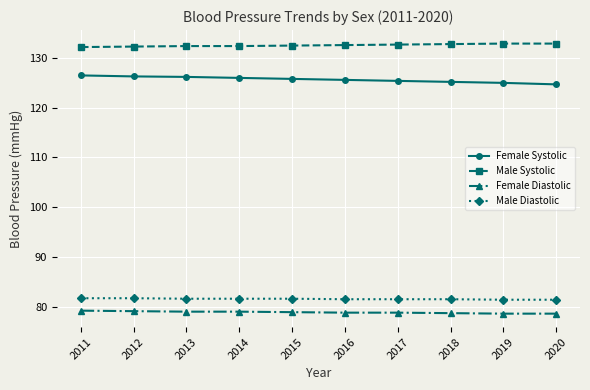

What is the sum of all Female Diastolic values?

788.7